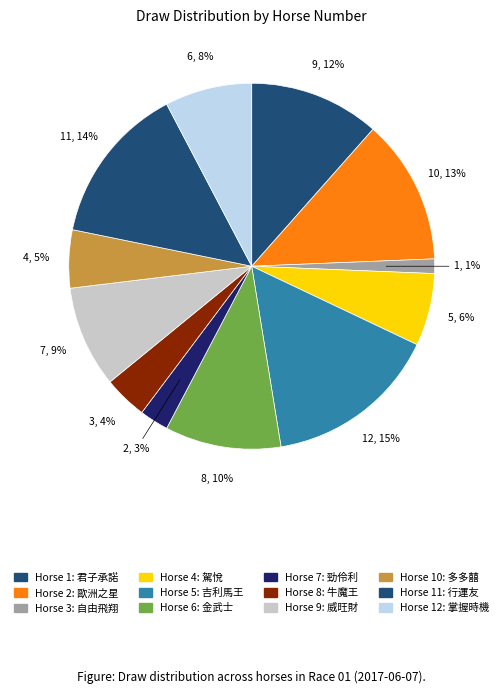

Does any single category account for the majority?

No